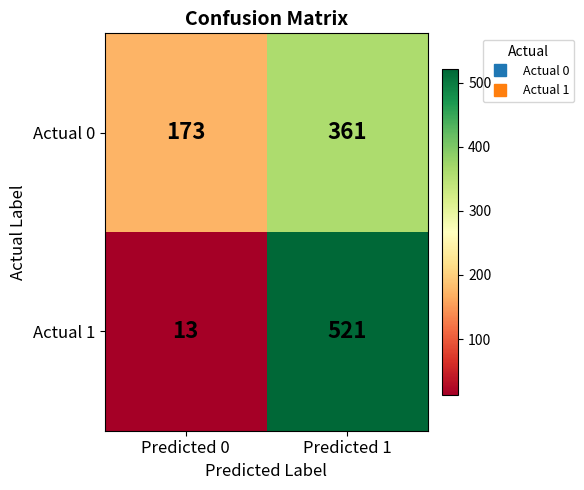

Which label corresponds to the largest value in the chart?

Predicted 1